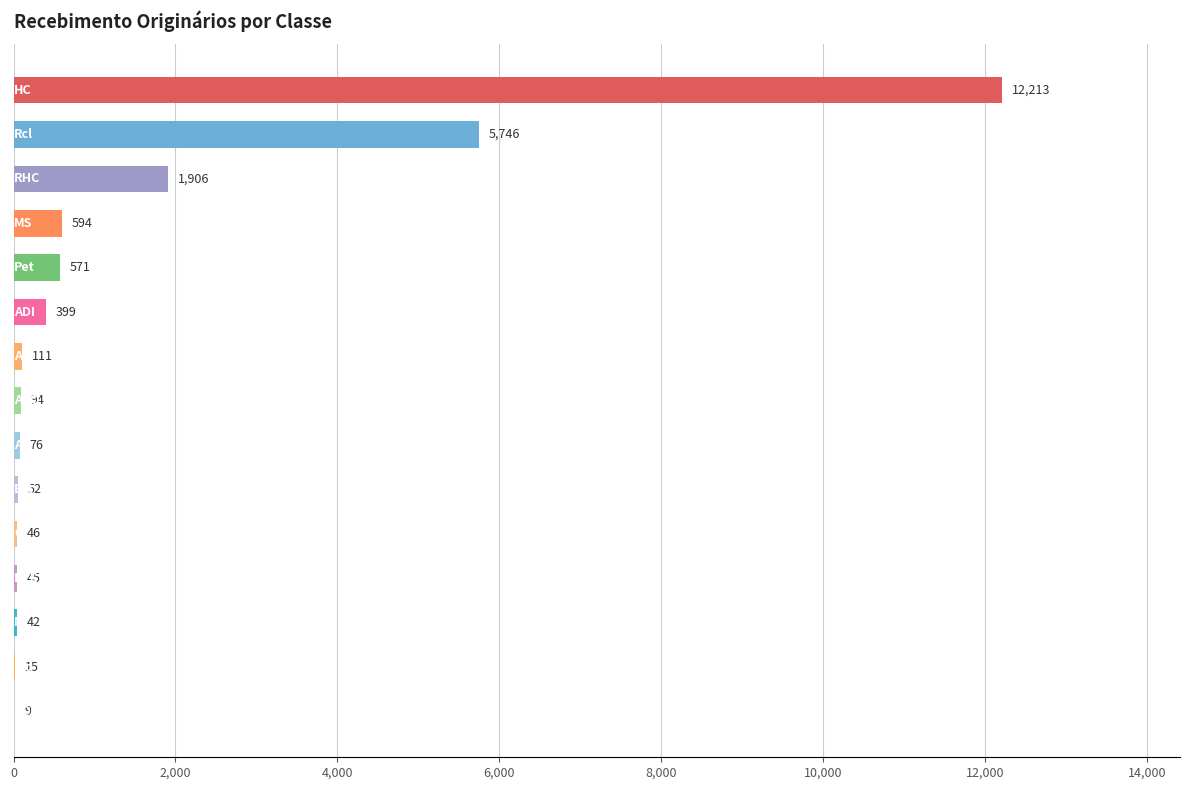

What is the maximum value shown in the chart?

12213